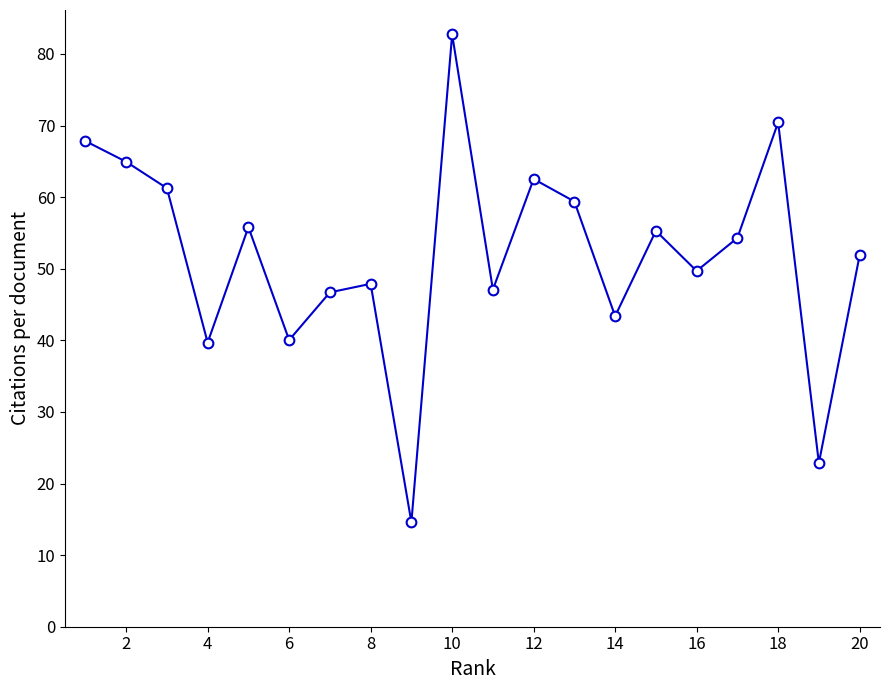

What is the maximum value shown in the chart?

82.7